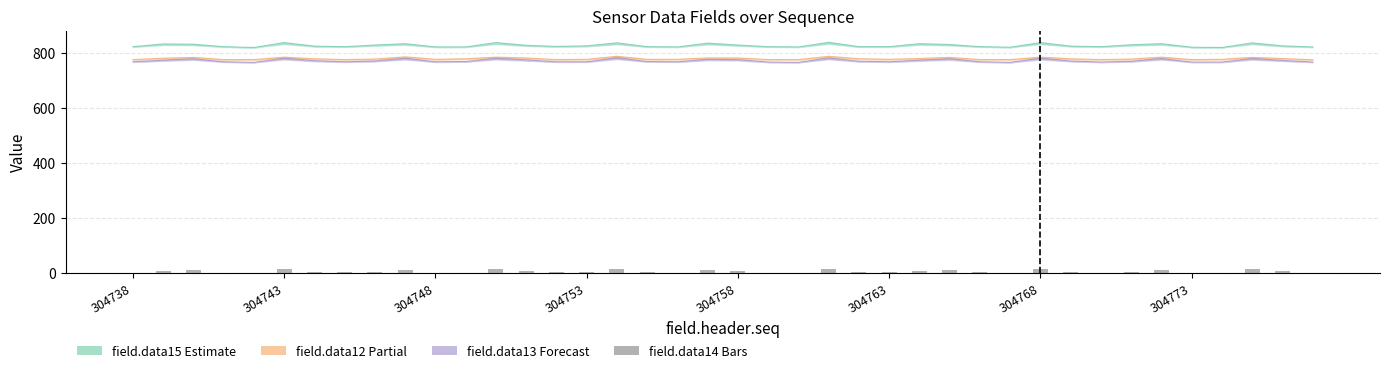

Does the chart contain stacked bars?

No